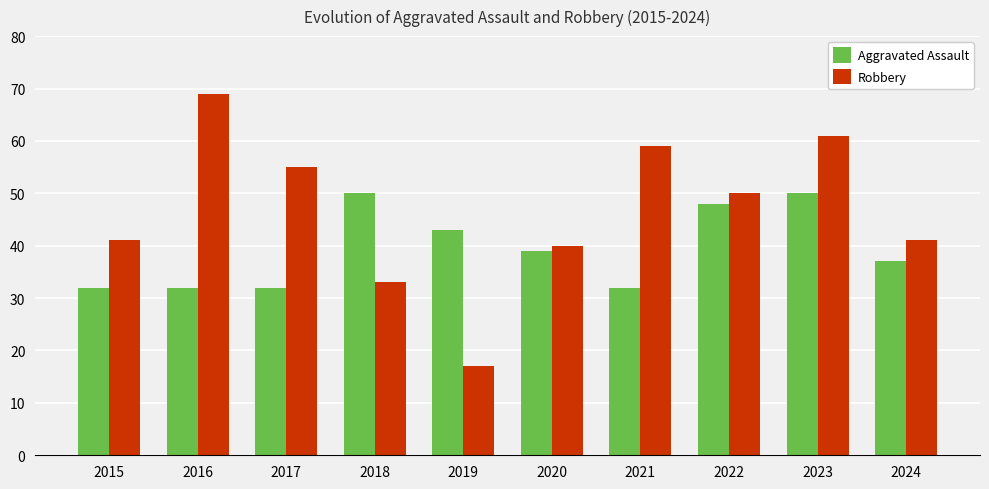

What are all the series names shown in the legend?

Aggravated Assault, Robbery